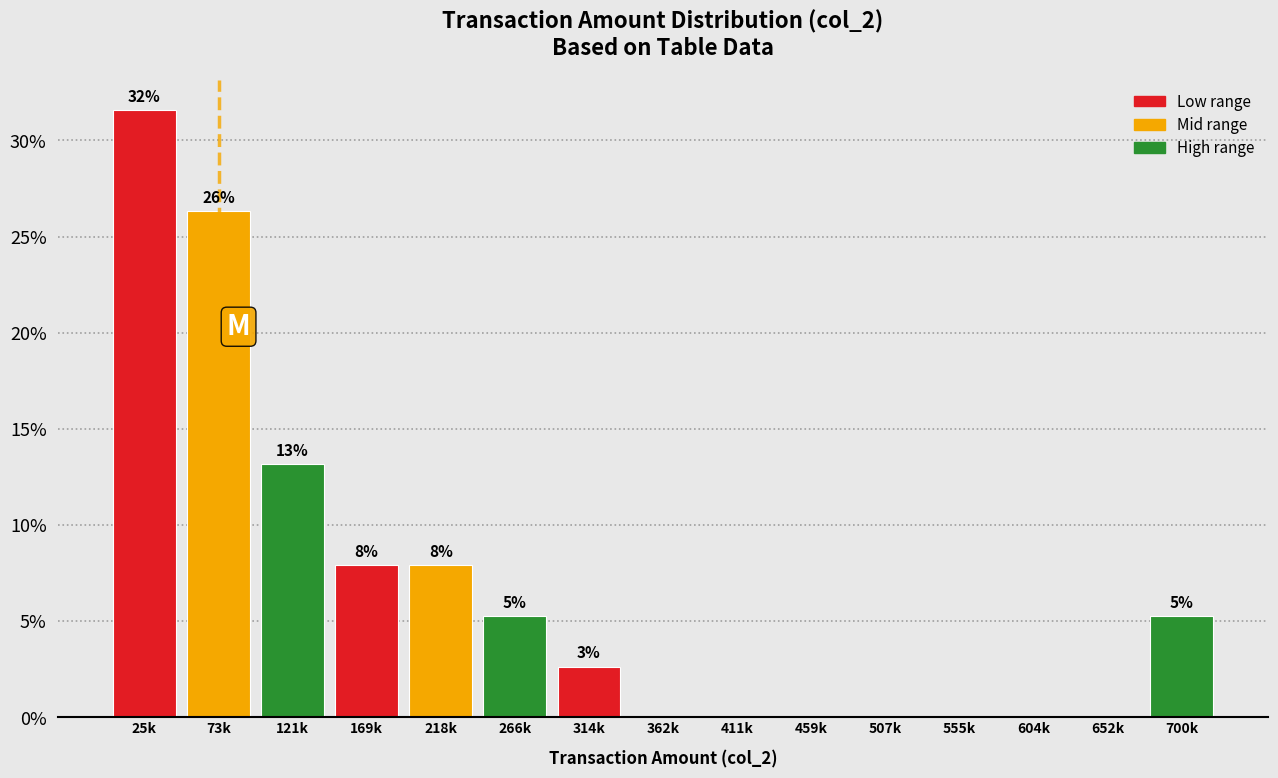

Are the bars horizontal?

No